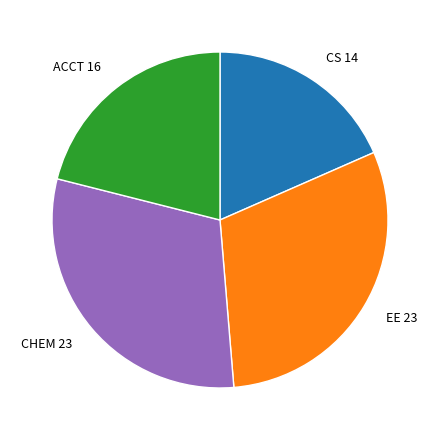

Do ACCT and CS together represent more than half of the pie?

No